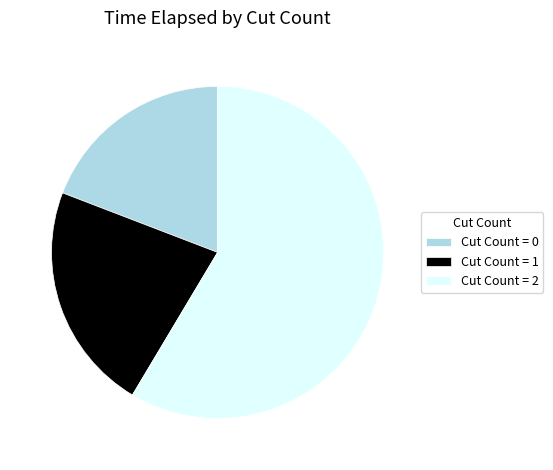

Is there any slice that represents more than half of the pie?

Yes